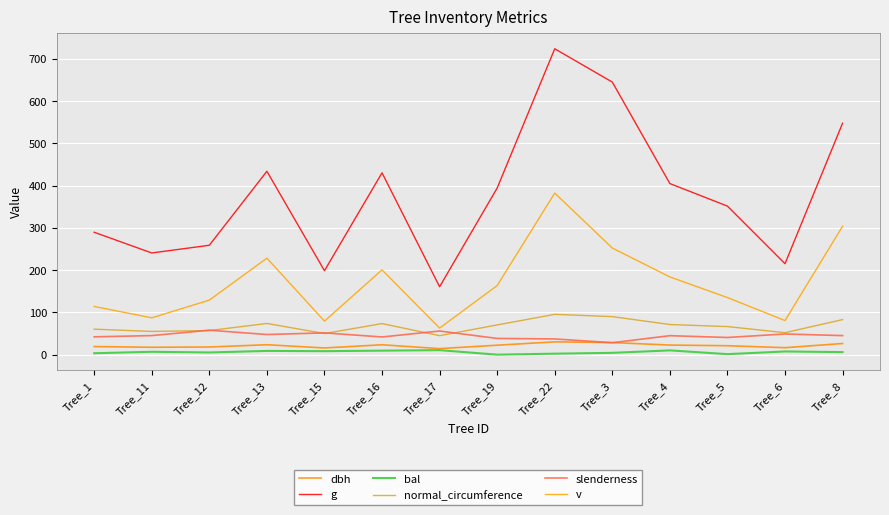

Where is the first local maximum for normal_circumference?

Tree_13